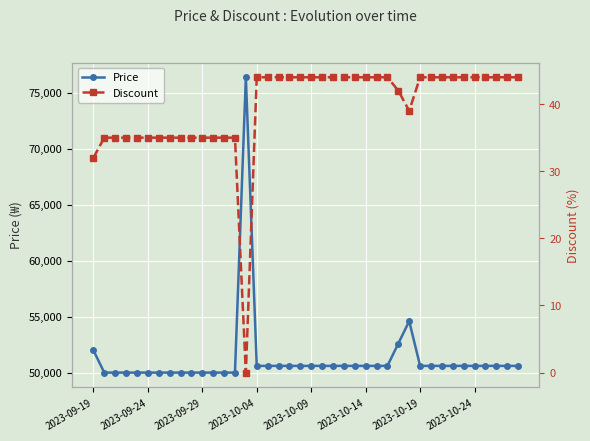

What is the maximum value shown in the chart?

76400